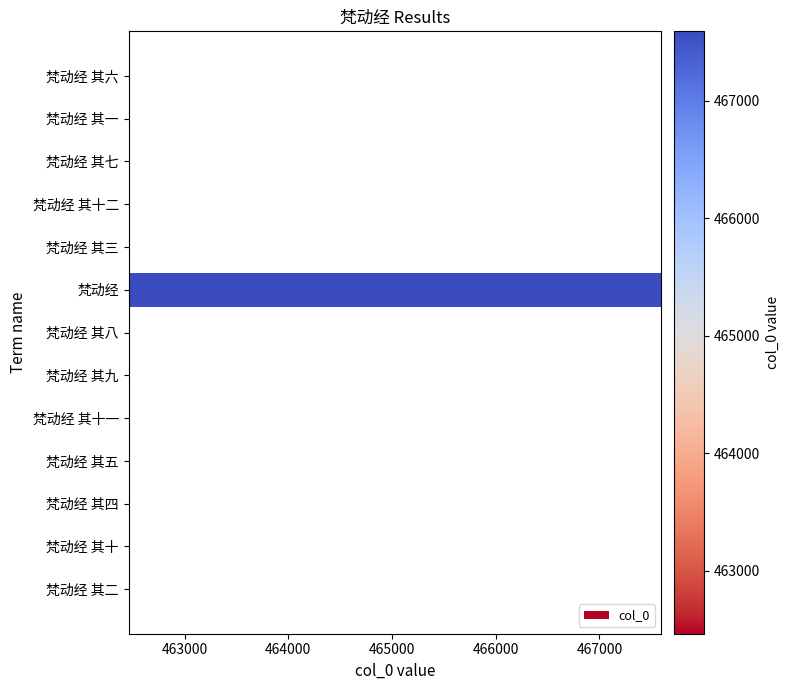

What is the average value?

462864